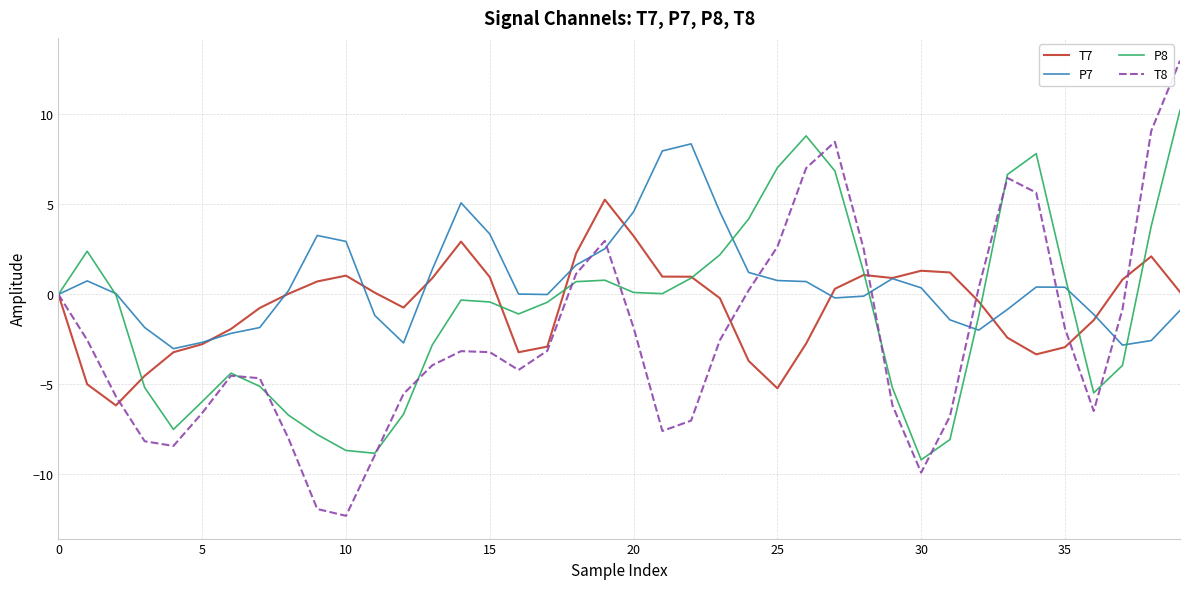

True or false: T8 and P7 intersect in this chart.

True